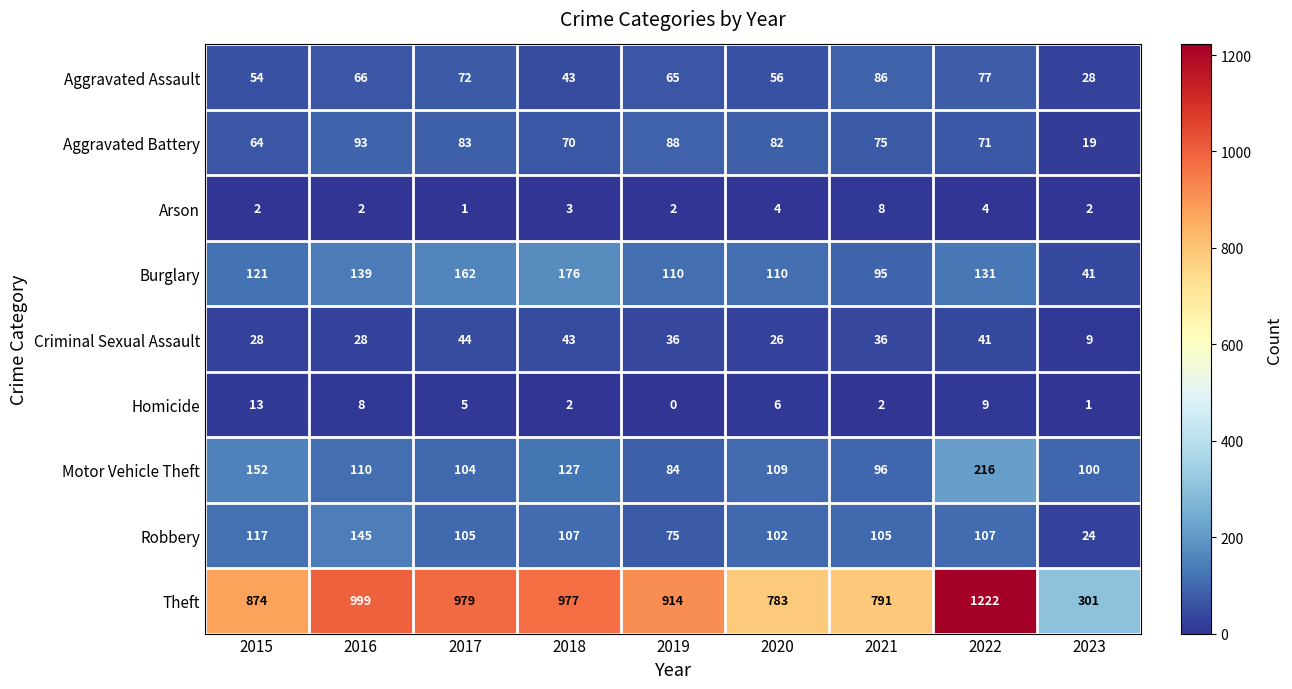

Is it true that Homicide equals 5 at 2015?

False